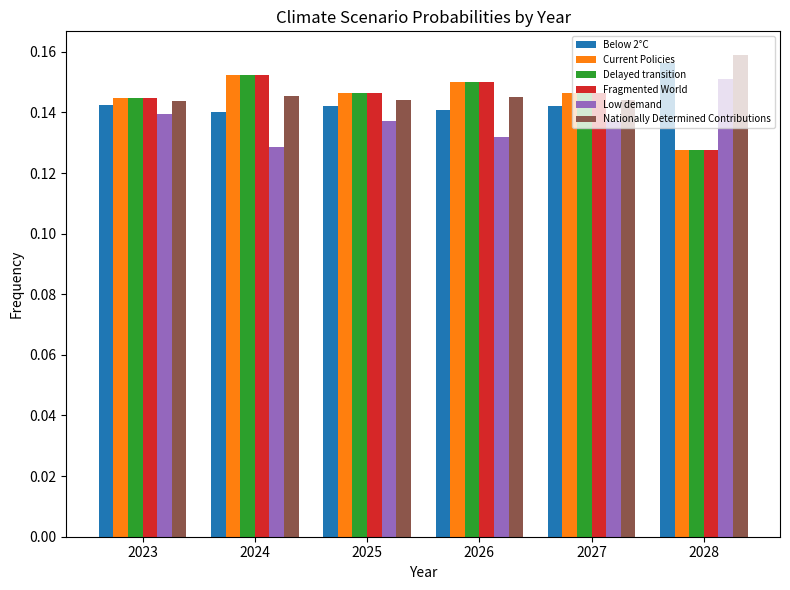

Where is Delayed transition nearest to the value 0?

2028